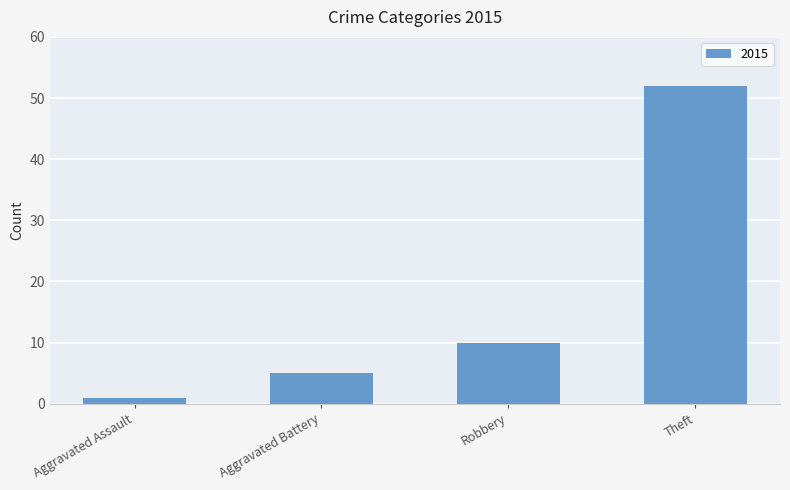

How many categories are shown in the chart?

4